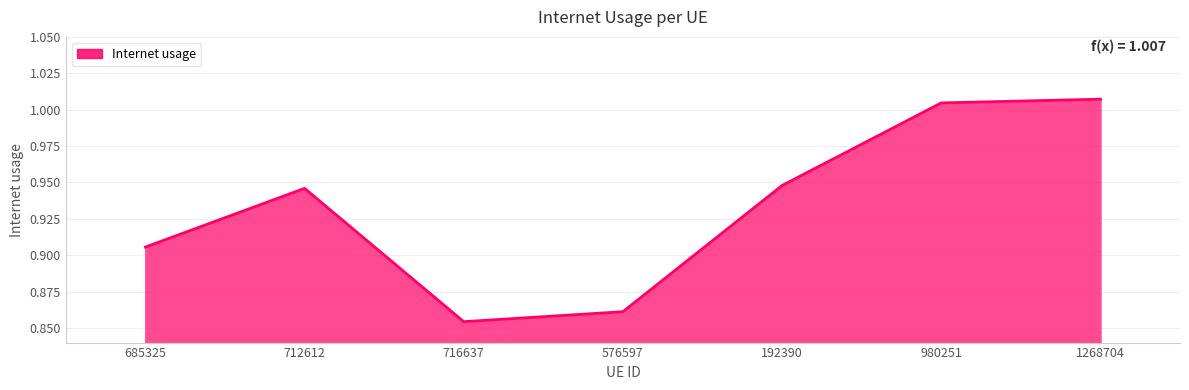

At which category does the data reach its first local valley?

716637